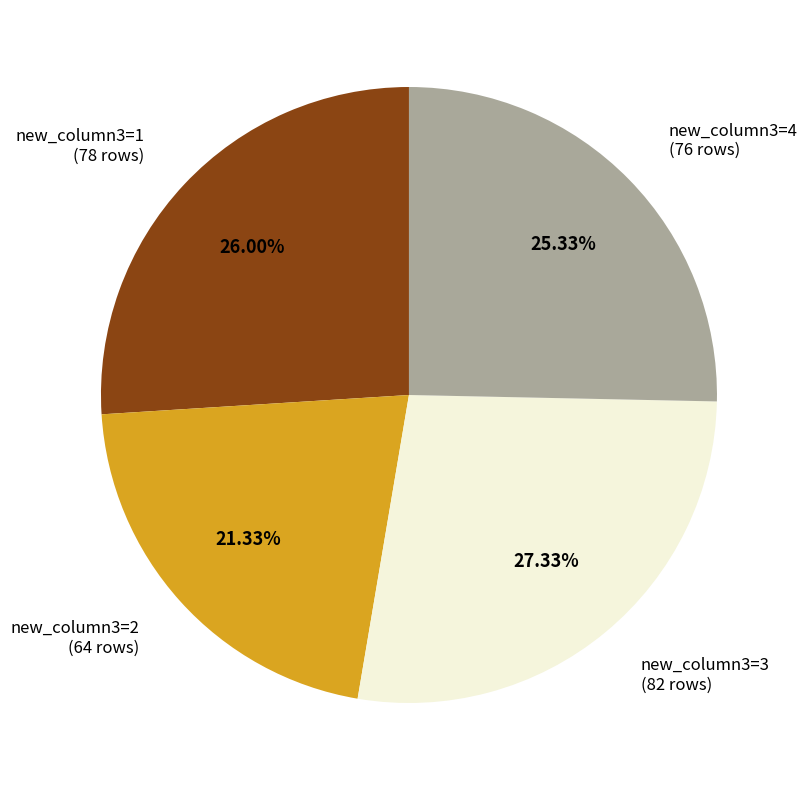

Do new_column3=2 (64 rows) and new_column3=4 (76 rows) together represent more than half of the pie?

No